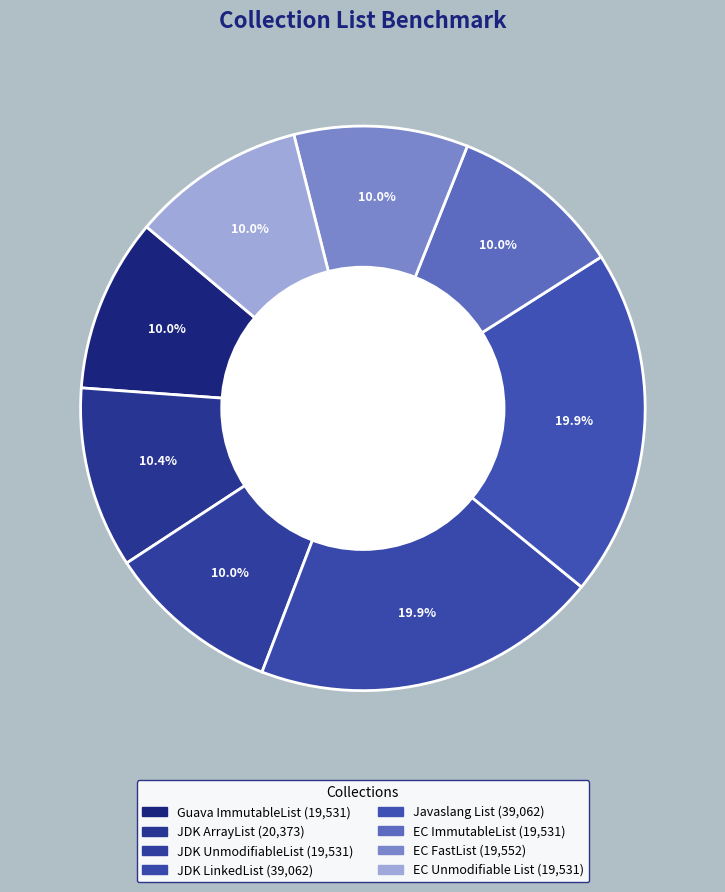

How many segments does this pie chart have?

8